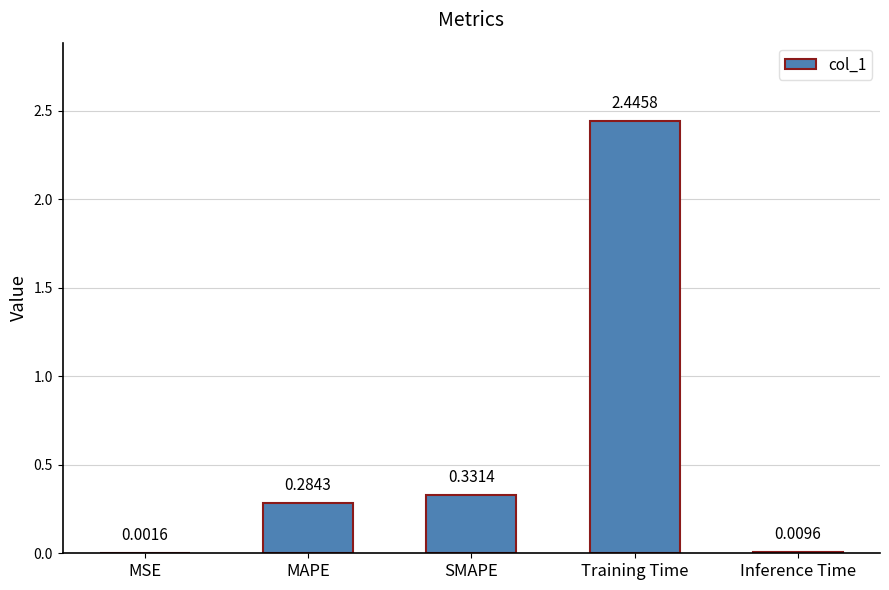

Are the bars grouped side by side (vs. stacked)?

No